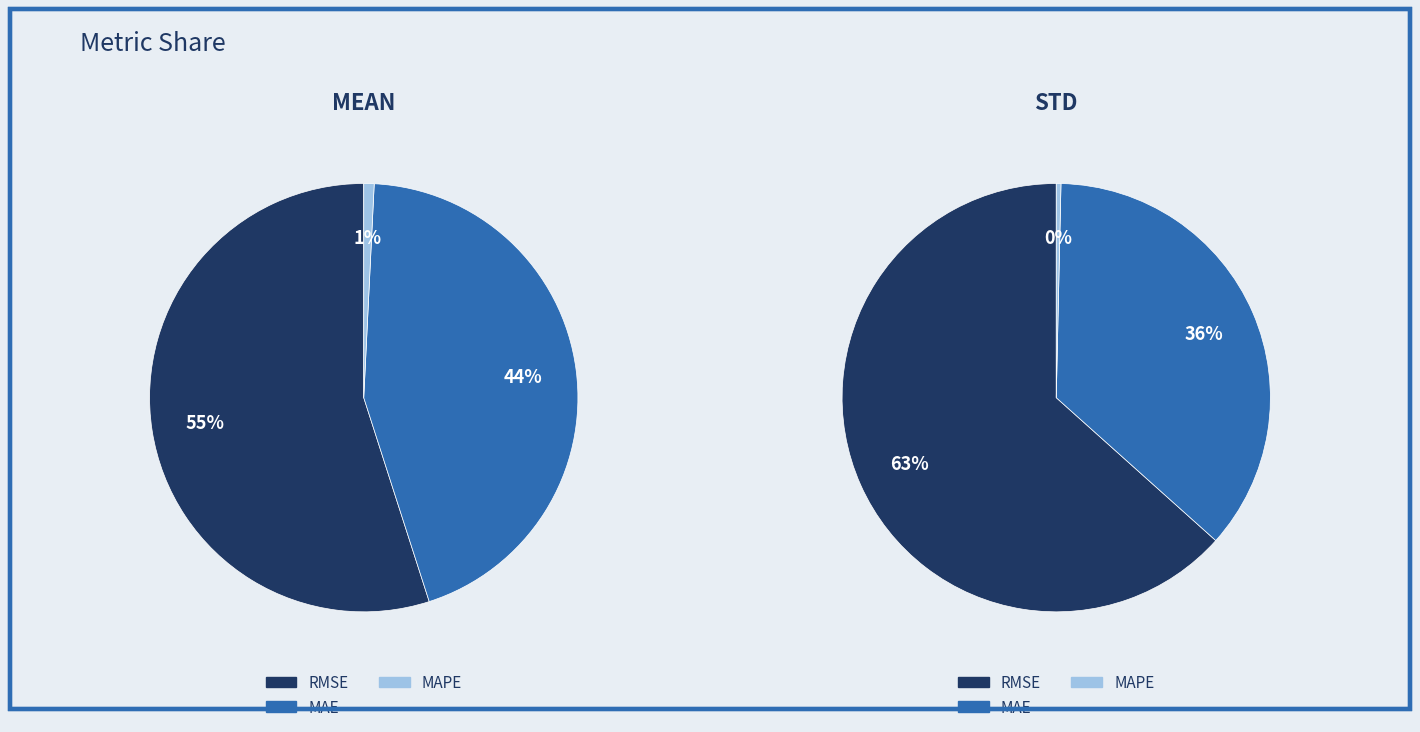

Is it true that mean is 94% of the pie?

False